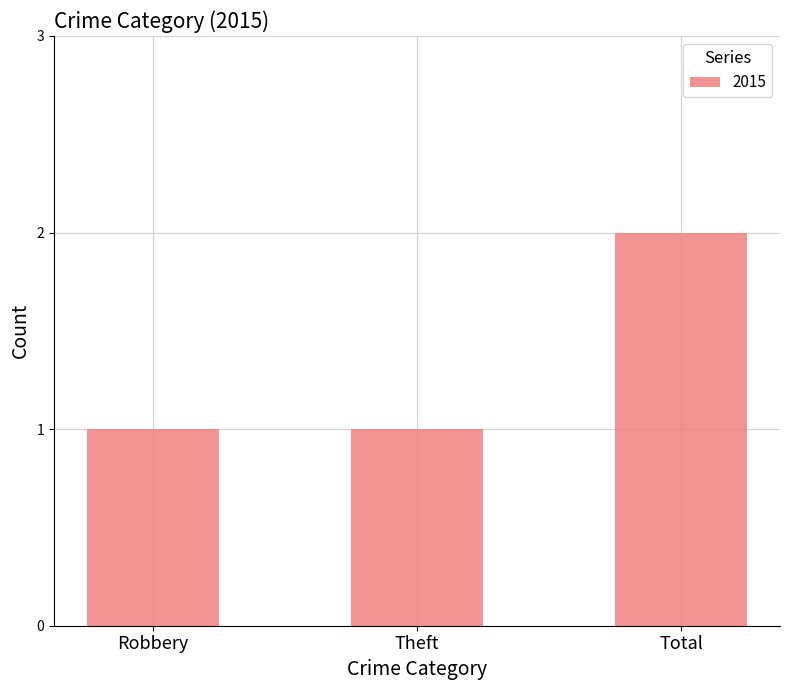

Reading left to right, list all the values displayed in this chart.

Robbery=1	Theft=1	Total=2